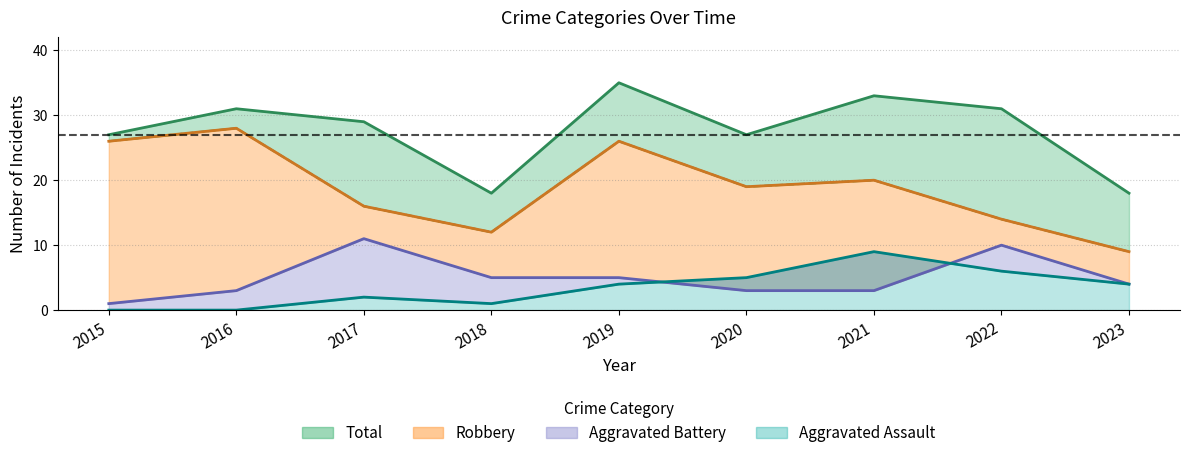

At which label does Robbery reach its minimum?

2023